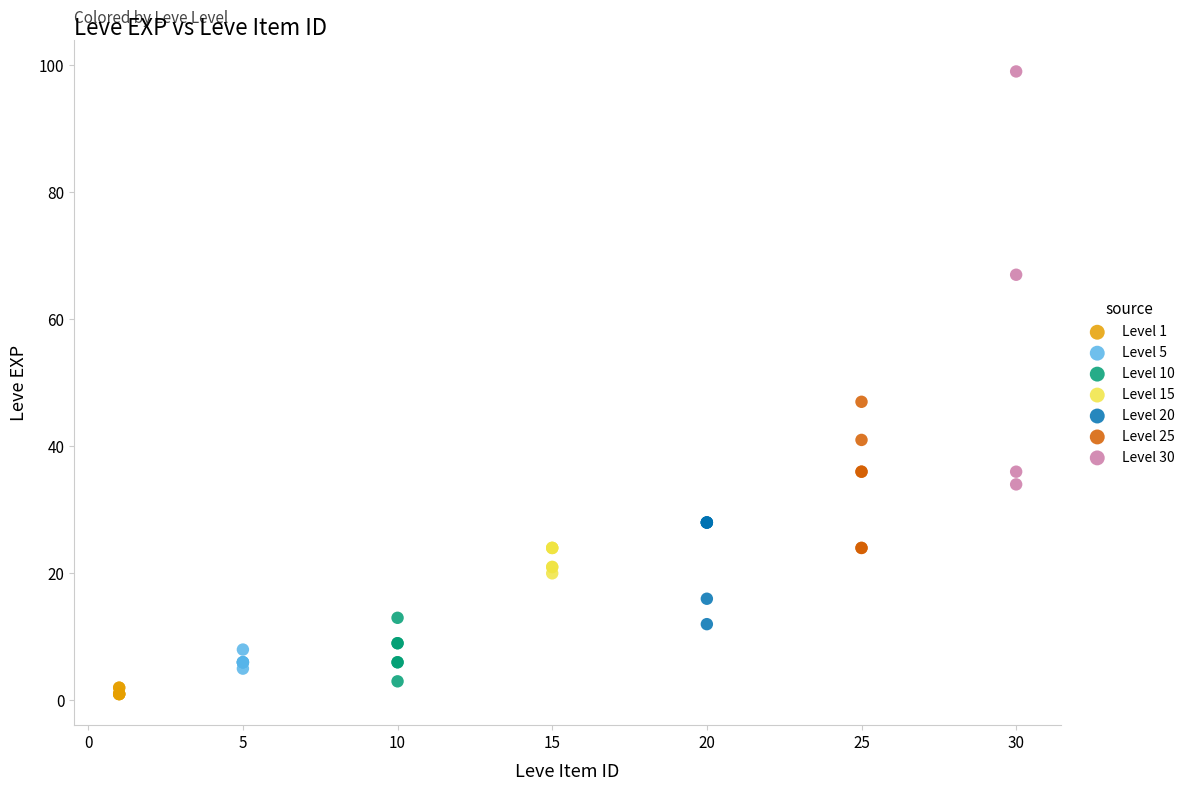

Which series contains the highest Y value?

Level 30